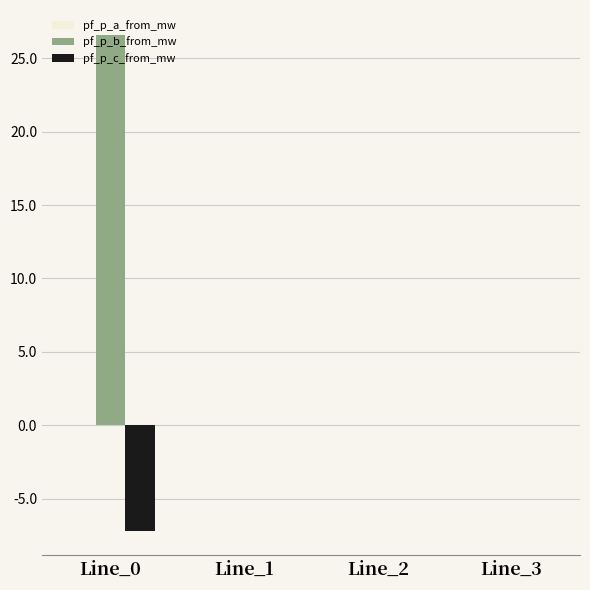

Which series has the largest total across all categories?

pf_p_b_from_mw